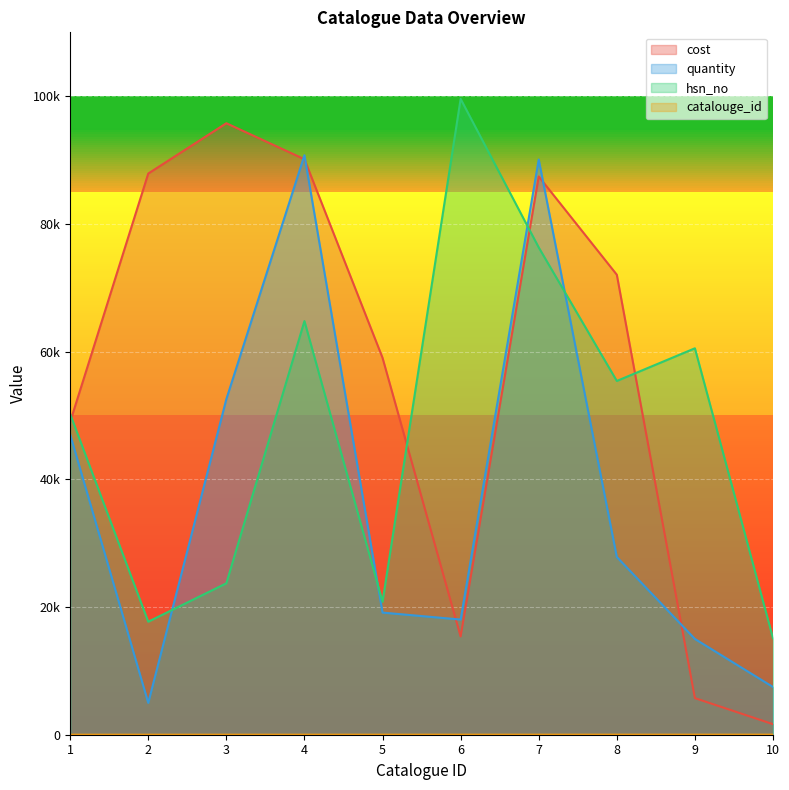

How many categories are shown in the chart?

10